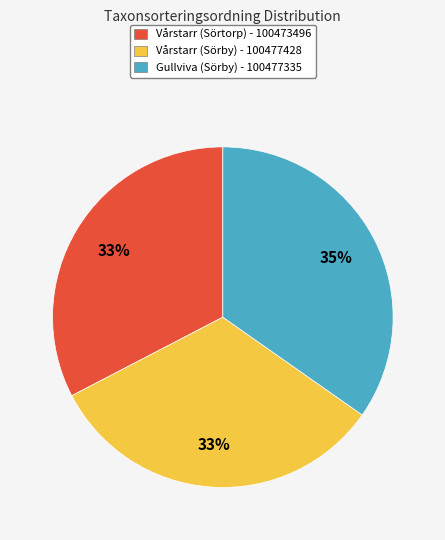

Is the sum of Vårstarr (Sörtorp) and Gullviva (Sörby) greater than half?

Yes